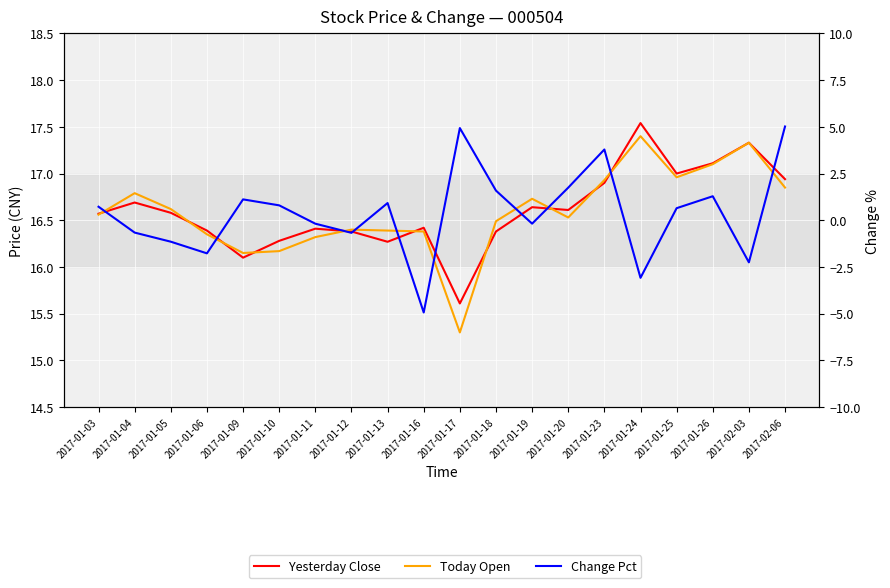

Reading left to right, transcribe all the data shown in this chart.

Yesterday Close: 16.6	16.7	16.6	16.4	16.1	16.3	16.4	16.4	16.3	16.4	15.6	16.4	16.6	16.6	16.9	17.5	17.0	17.1	17.3	16.9
Today Open: 16.6	16.8	16.6	16.4	16.1	16.2	16.3	16.4	16.4	16.4	15.3	16.5	16.7	16.5	16.9	17.4	17.0	17.1	17.3	16.9
Change Pct: 0.7	-0.7	-1.1	-1.8	1.1	0.8	-0.2	-0.7	0.9	-4.9	4.9	1.6	-0.2	1.7	3.8	-3.1	0.6	1.3	-2.3	5.0